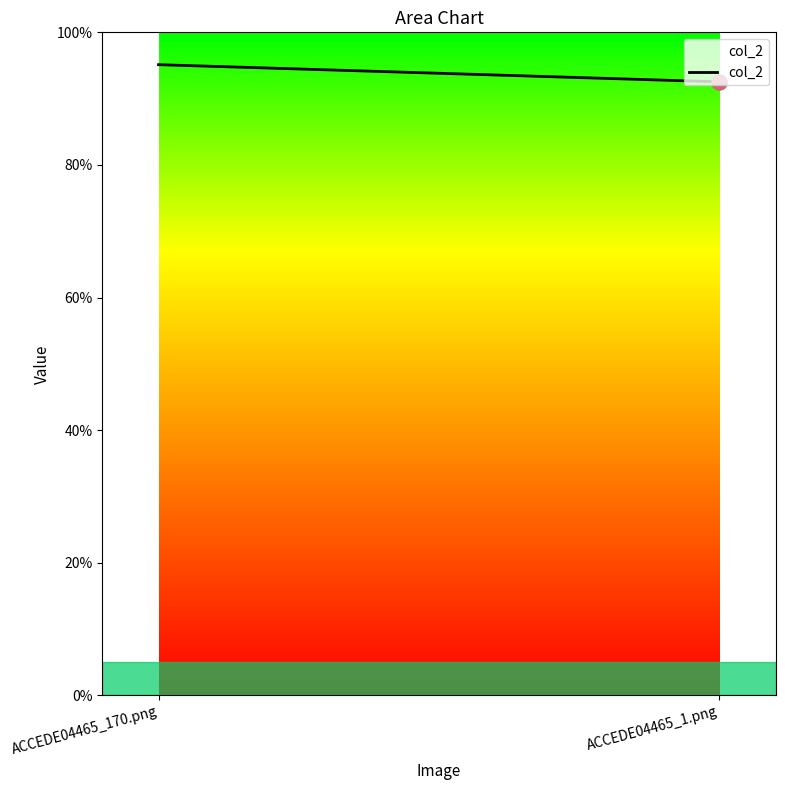

Which has a higher value, ACCEDE04465_1.png or ACCEDE04465_170.png?

ACCEDE04465_170.png